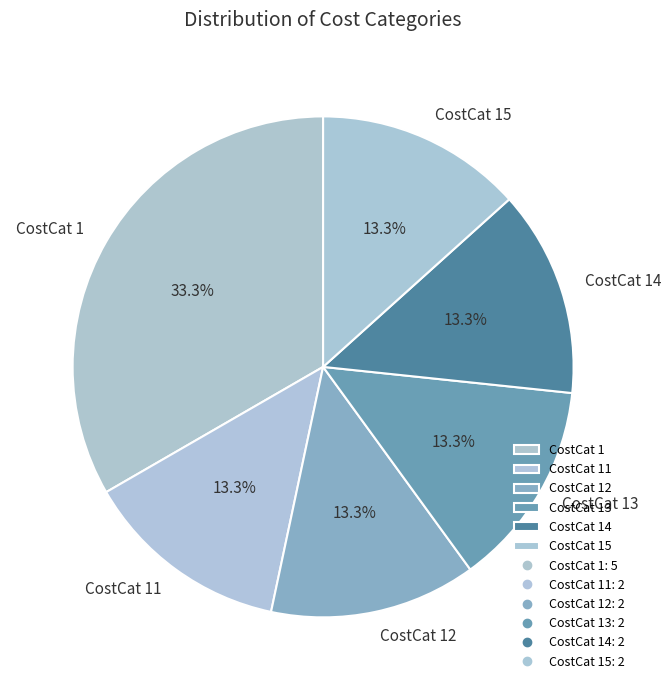

Is there a majority slice in this chart?

No